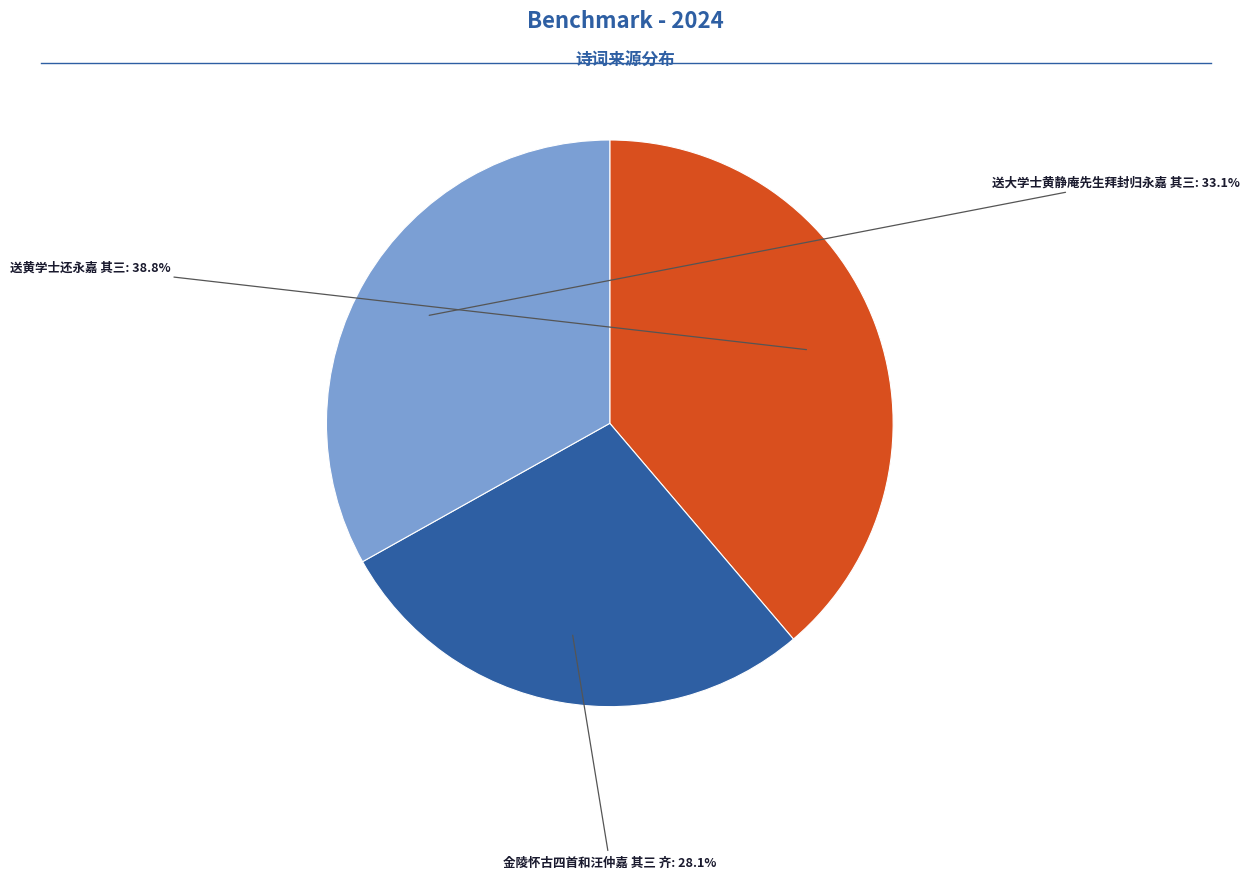

Does any single category account for the majority?

No